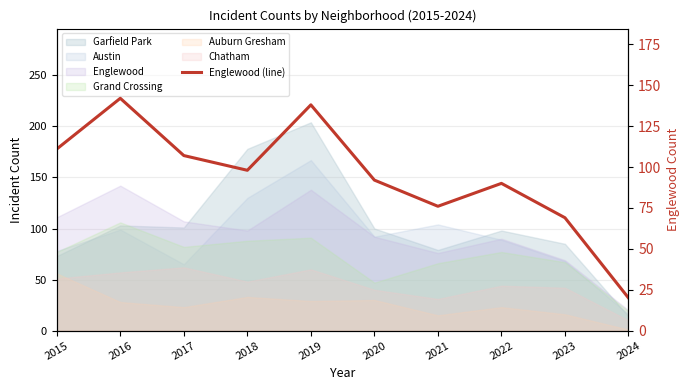

What is the change in value from 2018 to 2024?

-78